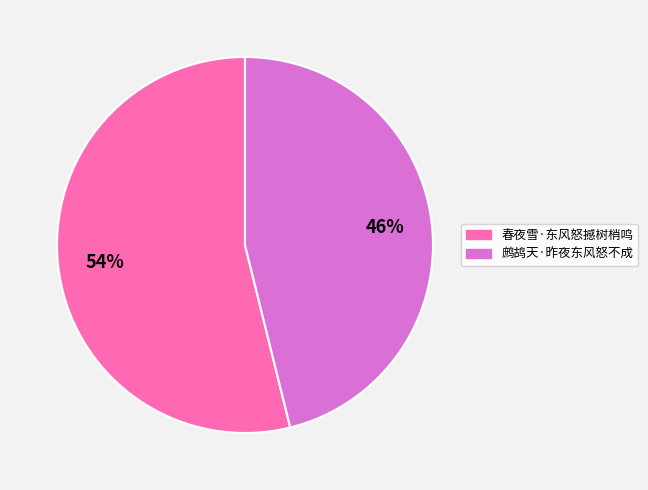

How many segments does this pie chart have?

2